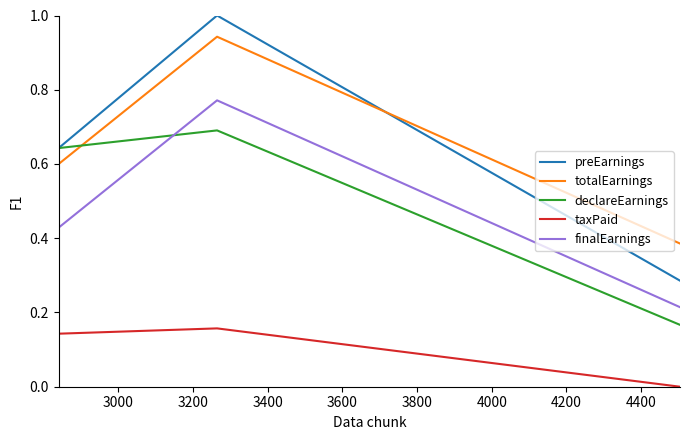

Which series has the largest range (max minus min)?

preEarnings